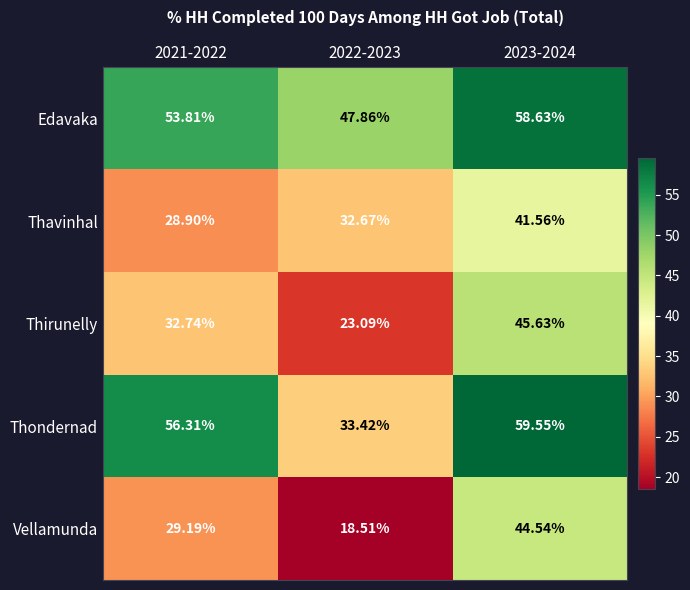

At 2023-2024, list the series in order from smallest to largest.

Thavinhal, Vellamunda, Thirunelly, Edavaka, Thondernad